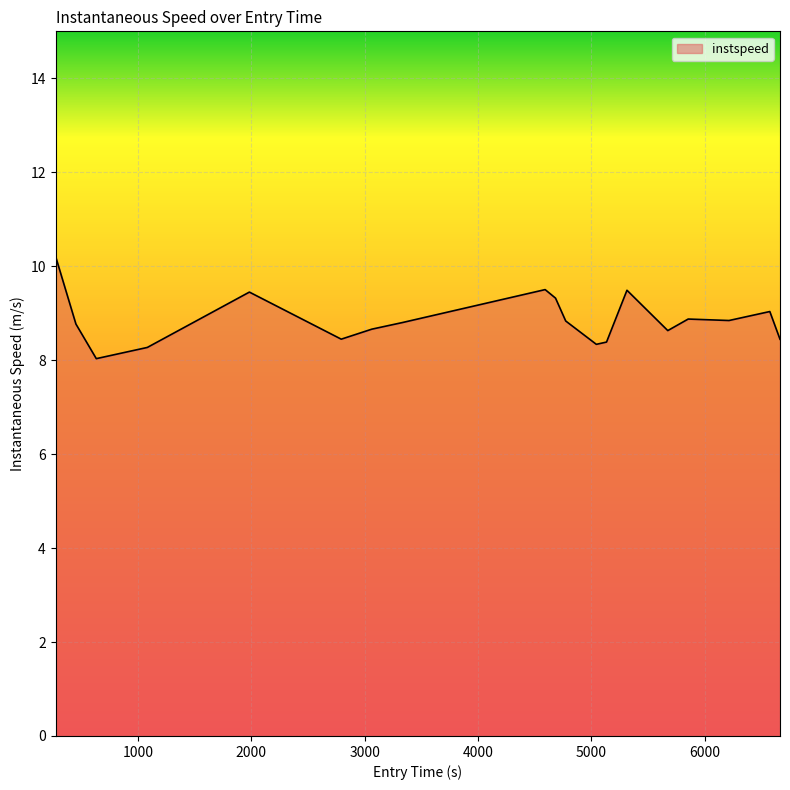

What is the minimum value shown in the chart?

8.0